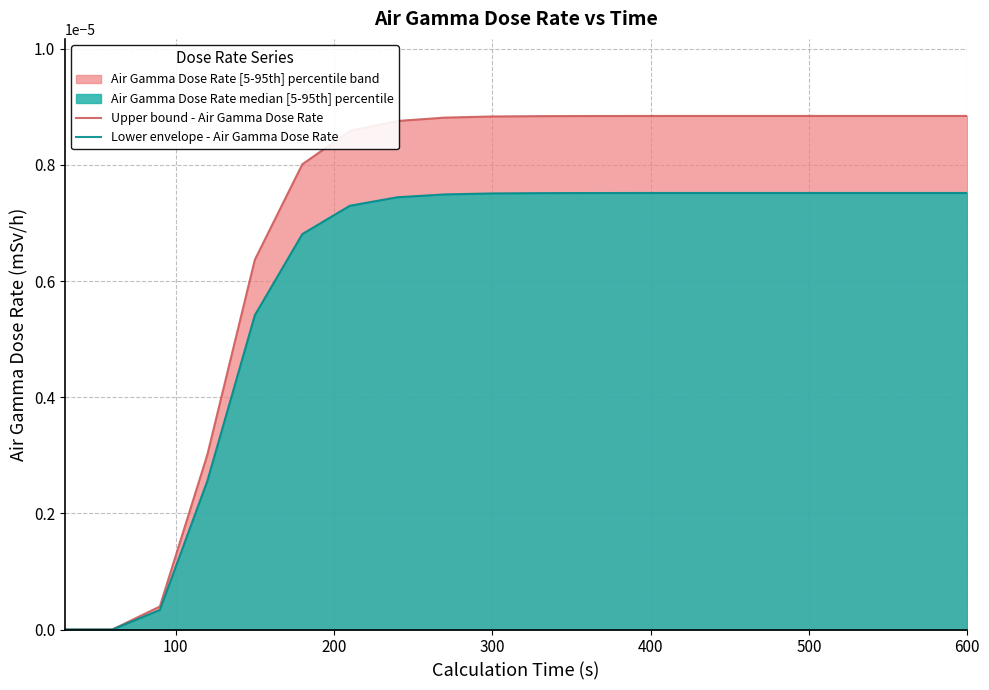

Does the chart have visible grid lines?

Yes